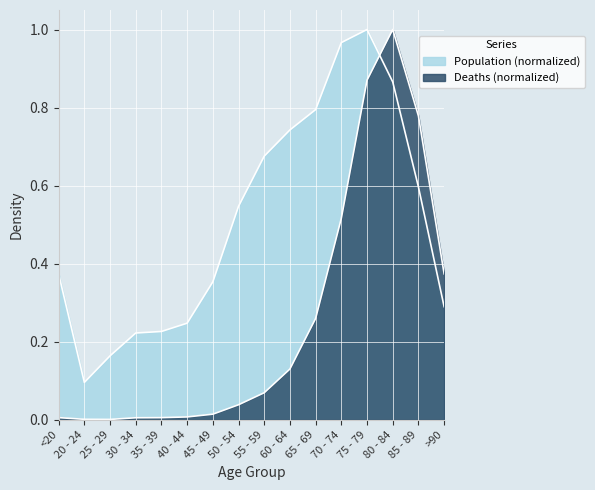

In Deaths, how many points are higher than both neighbors (excluding endpoints)?

1